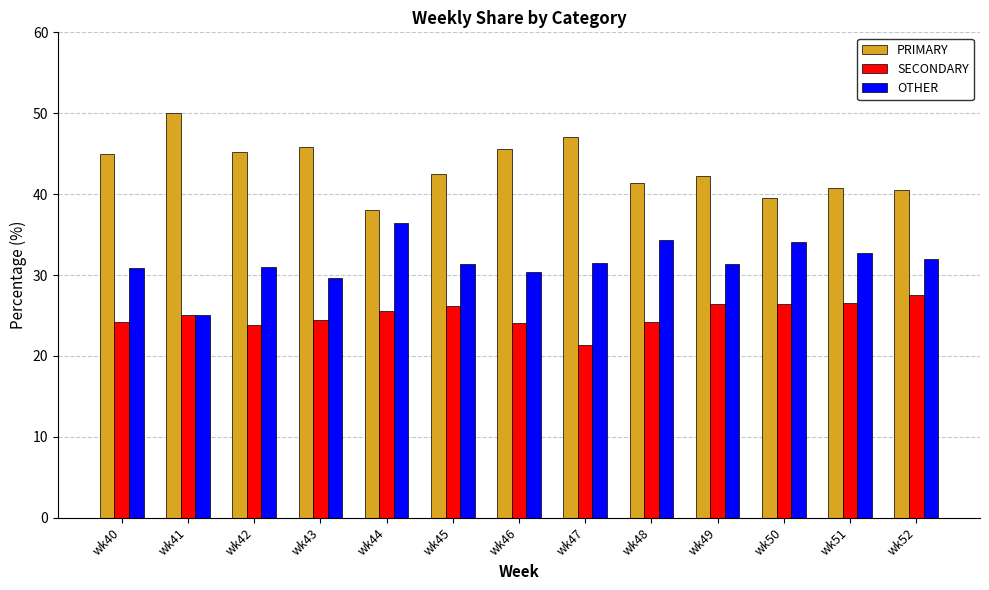

What is the difference between the second highest and second lowest values in the OTHER series?

4.7